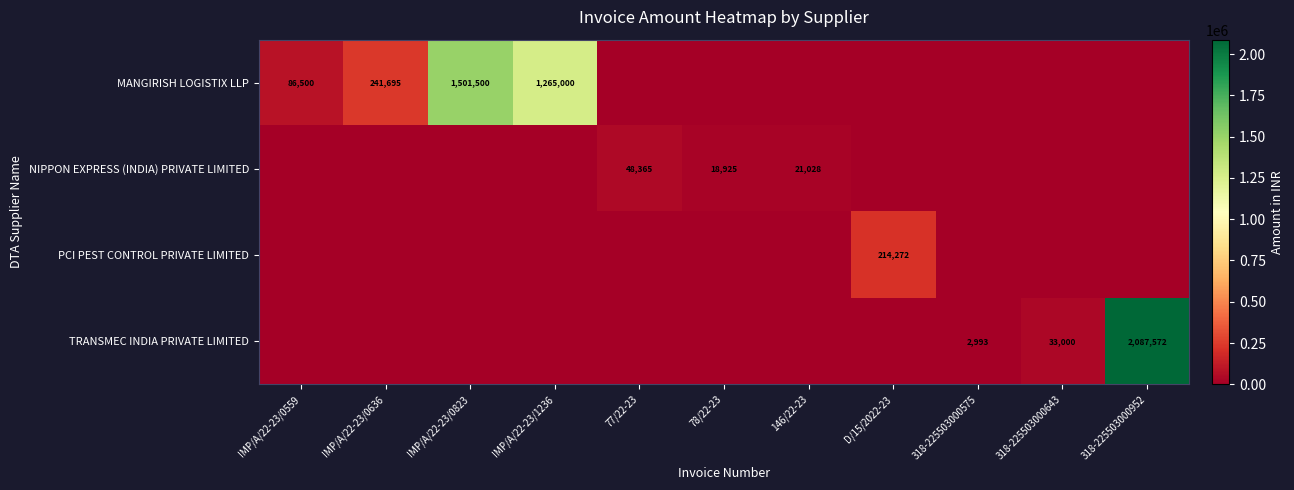

True or false: NIPPON EXPRESS (INDIA) PRIVATE LIMITED has a value of 12089 at 146/22-23.

False